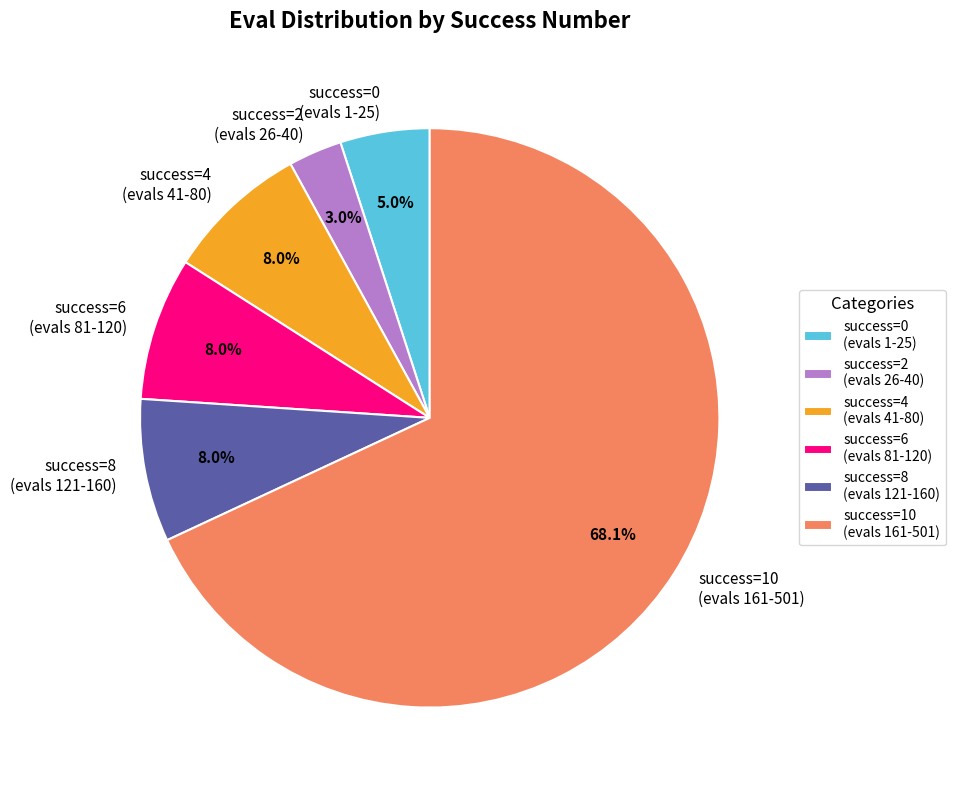

Does success=10 (evals 161-501) represent more than half of the total?

Yes